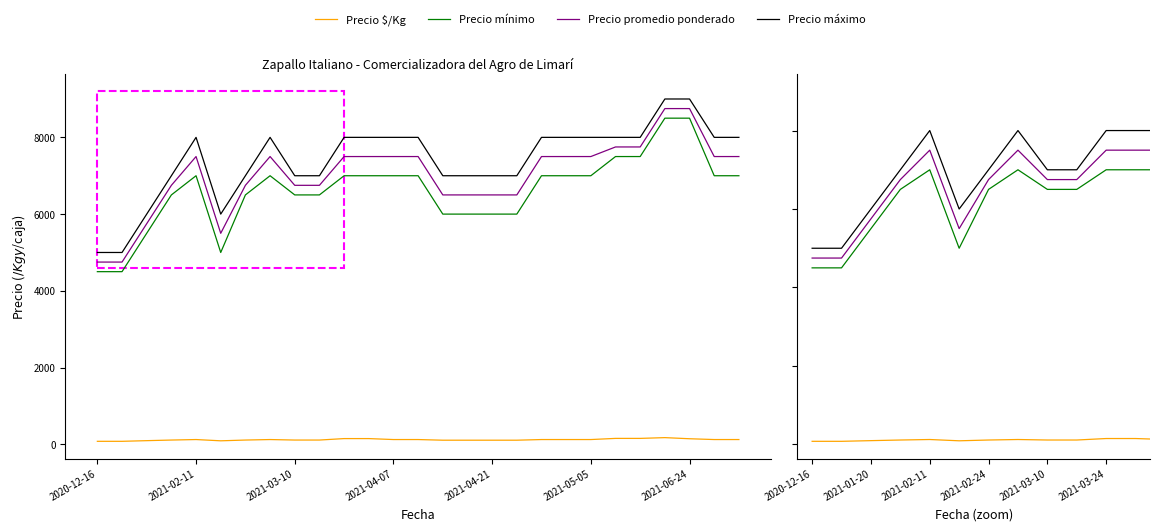

Between 2021-04-07 and 10, which is larger?

10